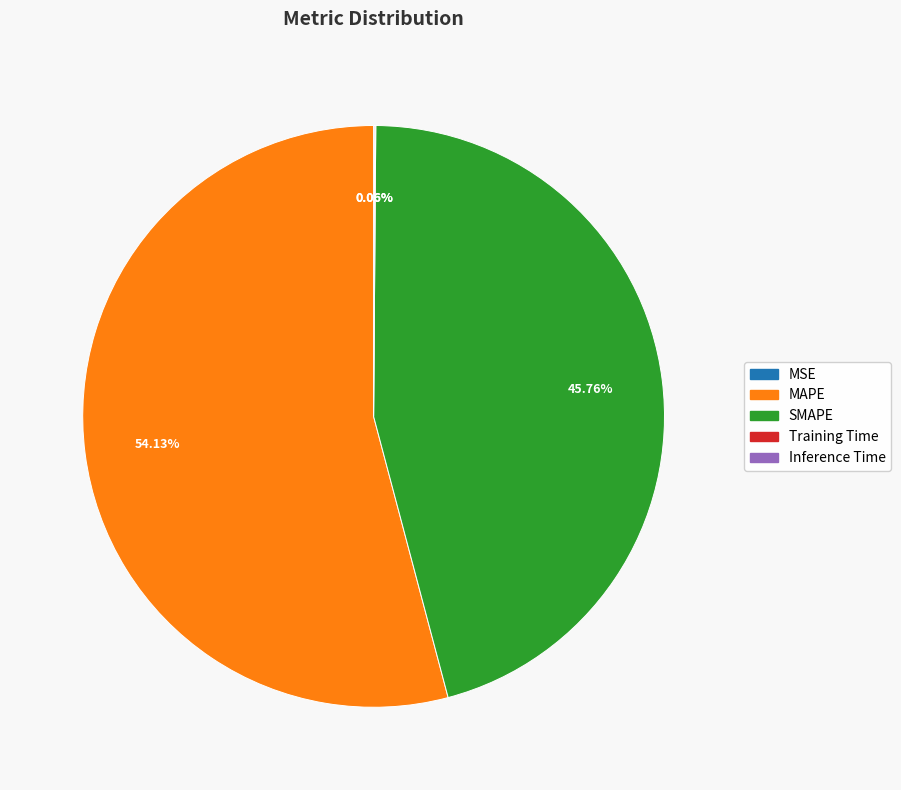

What is the largest slice in the pie chart?

MAPE